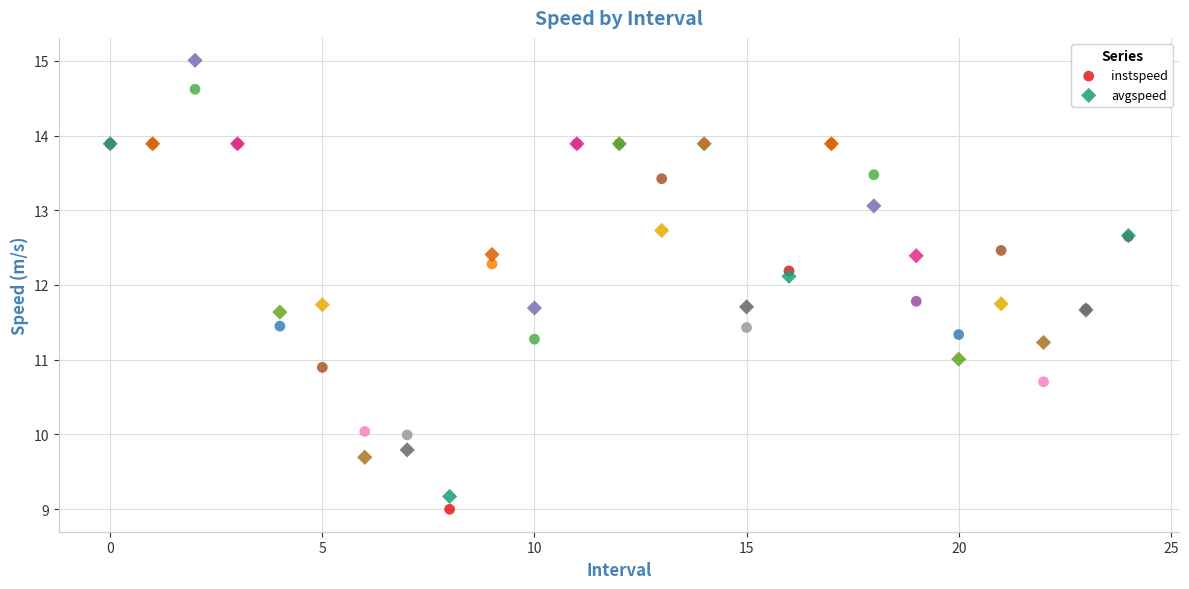

Which series has the widest spread of Y values?

avgspeed